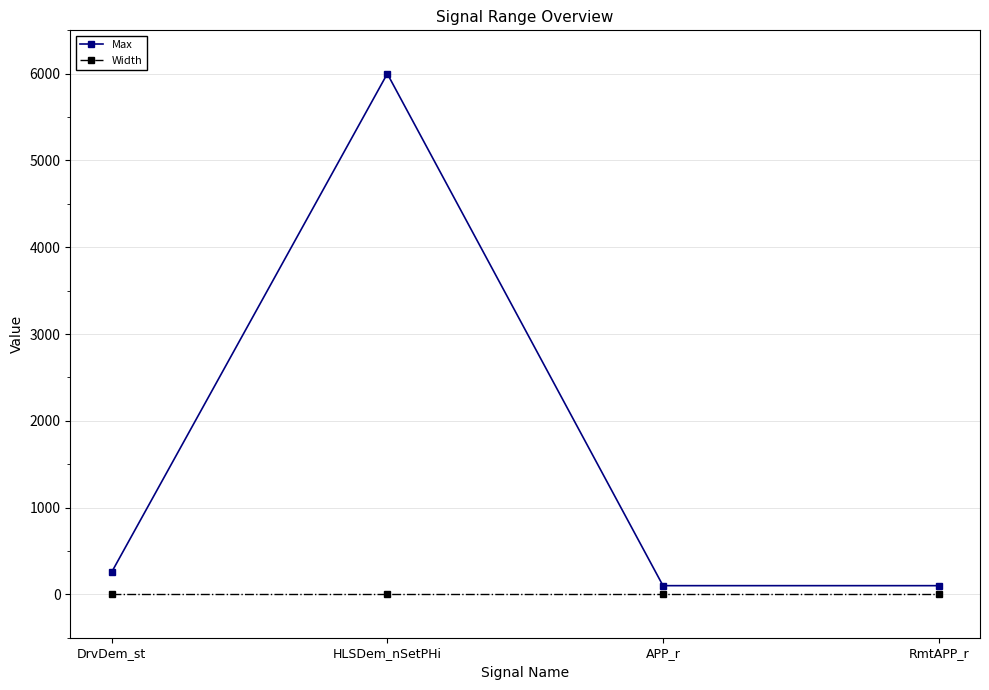

What is the approximate value of Width at RmtAPP_r?

-1